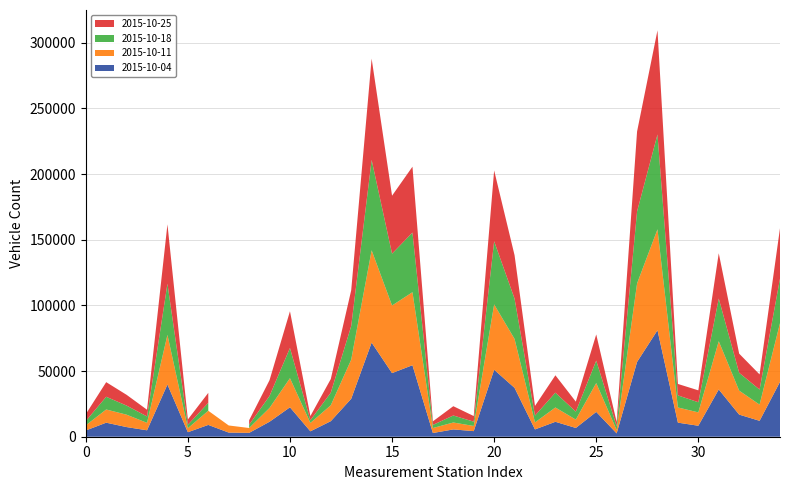

Reading right to left, extract all data points from this chart.

2015-10-04: WEESEN=41736	STABIO=12108	BRUNNEN=16834	STANSSTAD S=35976	LAUFENBURG W=8362	SAN BERNARDINO=10708	PREVERENGES=81052	UMF. BERN OST=56927	GRAND-ST-BERNARD=2529	ALPNACHSTAD=18894	BELLACH=6674	STARRKIRCH=11363	FELDBRUNNEN=5560	TRUEBBACH S=37196	EPTINGEN N=50990	SOYHIERES=4262	FRENKENDORF=5554	DISENTIS E=2827	ENNETHORW=54441	MAIENFELD=48432	MATTSTETTEN=71640	KRIESSERN=28909	VILLENEUVE N=11834	MEIRINGEN E=4113	BUCHS AG=22394	TWANN=11399	JULIER=2938	HOSPENTAL S=3153	BRUENIG=8989	HAUENSTEIN S=3421	MUTTENZ=39744	SCHWANDEN N=4888	BRISSAGO S=7340	CHALET-A-GOBET=10684	ROLLE=4737
2015-10-11: WEESEN=44709	STABIO=12325	BRUNNEN=18256	STANSSTAD S=36731	LAUFENBURG W=10161	SAN BERNARDINO=11562	PREVERENGES=76842	UMF. BERN OST=59745	GRAND-ST-BERNARD=2514	ALPNACHSTAD=21957	BELLACH=6353	STARRKIRCH=10884	FELDBRUNNEN=5343	TRUEBBACH S=37239	EPTINGEN N=49718	SOYHIERES=3918	FRENKENDORF=5264	DISENTIS E=3802	ENNETHORW=55585	MAIENFELD=51453	MATTSTETTEN=70280	KRIESSERN=29777	VILLENEUVE N=12120	MEIRINGEN E=6386	BUCHS AG=22158	TWANN=10521	JULIER=3698	HOSPENTAL S=5418	BRUENIG=10790	HAUENSTEIN S=3055	MUTTENZ=37798	SCHWANDEN N=5678	BRISSAGO S=9430	CHALET-A-GOBET=10044	ROLLE=3929
2015-10-18: WEESEN=33930	STABIO=11472	BRUNNEN=13567	STANSSTAD S=32512	LAUFENBURG W=7737	SAN BERNARDINO=9206	PREVERENGES=72215	UMF. BERN OST=54844	GRAND-ST-BERNARD=2927	ALPNACHSTAD=17118	BELLACH=6067	STARRKIRCH=11290	FELDBRUNNEN=5222	TRUEBBACH S=30677	EPTINGEN N=48082	SOYHIERES=3285	FRENKENDORF=5349	DISENTIS E=2362	ENNETHORW=45400	MAIENFELD=39480	MATTSTETTEN=68807	KRIESSERN=25626	VILLENEUVE N=9591	MEIRINGEN E=2042	BUCHS AG=23020	TWANN=9118	JULIER=2509	HOSPENTAL S=0	BRUENIG=6022	HAUENSTEIN S=2604	MUTTENZ=38932	SCHWANDEN N=4867	BRISSAGO S=6928	CHALET-A-GOBET=9693	ROLLE=3260
2015-10-25: WEESEN=38350	STABIO=11525	BRUNNEN=14587	STANSSTAD S=34455	LAUFENBURG W=9047	SAN BERNARDINO=8702	PREVERENGES=79283	UMF. BERN OST=60809	GRAND-ST-BERNARD=3214	ALPNACHSTAD=19897	BELLACH=7616	STARRKIRCH=13227	FELDBRUNNEN=7309	TRUEBBACH S=33037	EPTINGEN N=53933	SOYHIERES=4277	FRENKENDORF=7072	DISENTIS E=2731	ENNETHORW=50143	MAIENFELD=44121	MATTSTETTEN=77121	KRIESSERN=27209	VILLENEUVE N=10396	MEIRINGEN E=3183	BUCHS AG=27937	TWANN=12027	JULIER=3372	HOSPENTAL S=2086	BRUENIG=7599	HAUENSTEIN S=4048	MUTTENZ=45228	SCHWANDEN N=5112	BRISSAGO S=8192	CHALET-A-GOBET=11115	ROLLE=5235